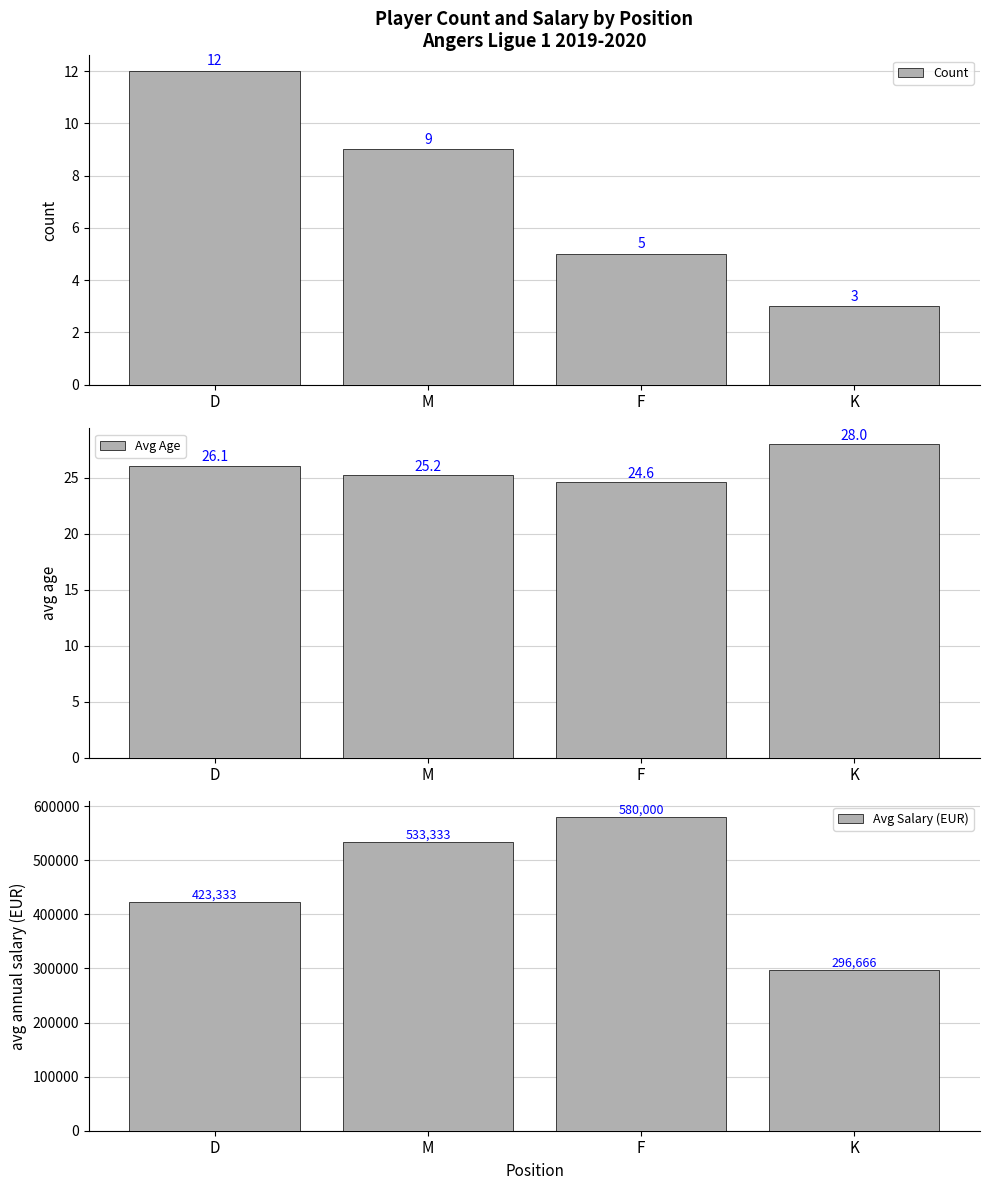

How many groups of bars are there?

4